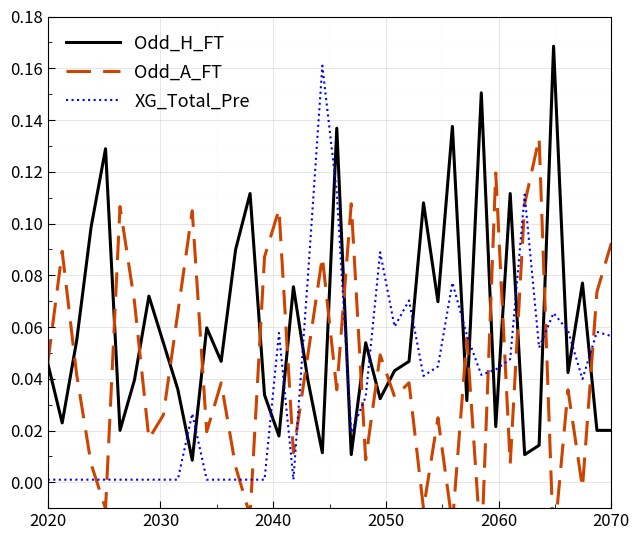

What is the difference between the maximum and second lowest values in the Odd_H_FT series?

0.2